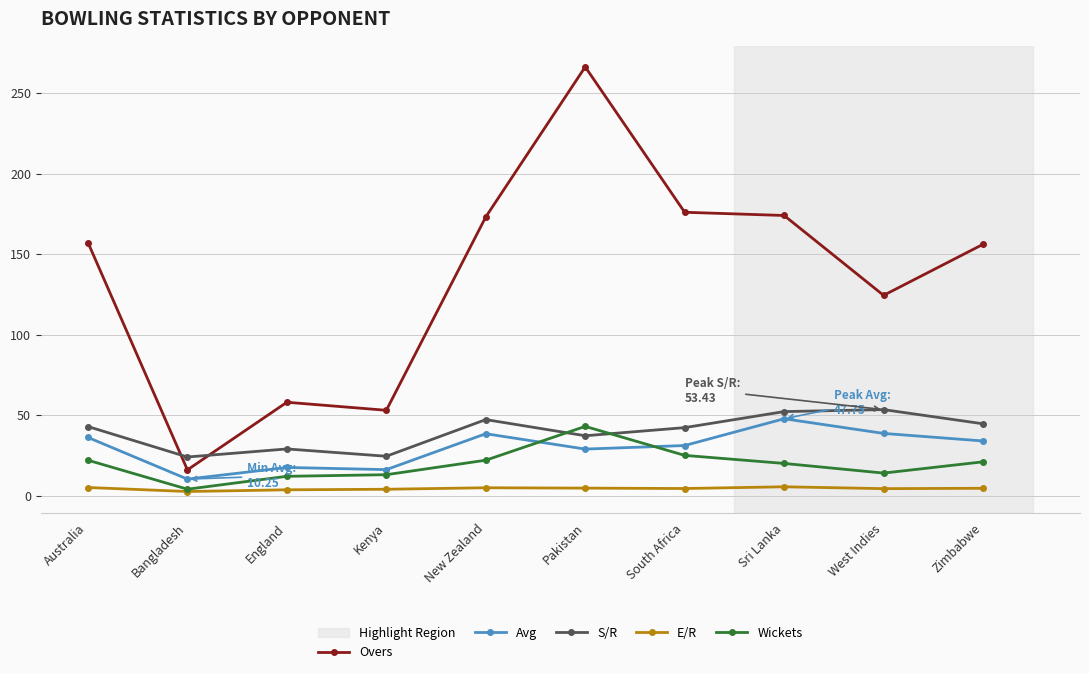

At which label does Overs reach its peak?

Pakistan